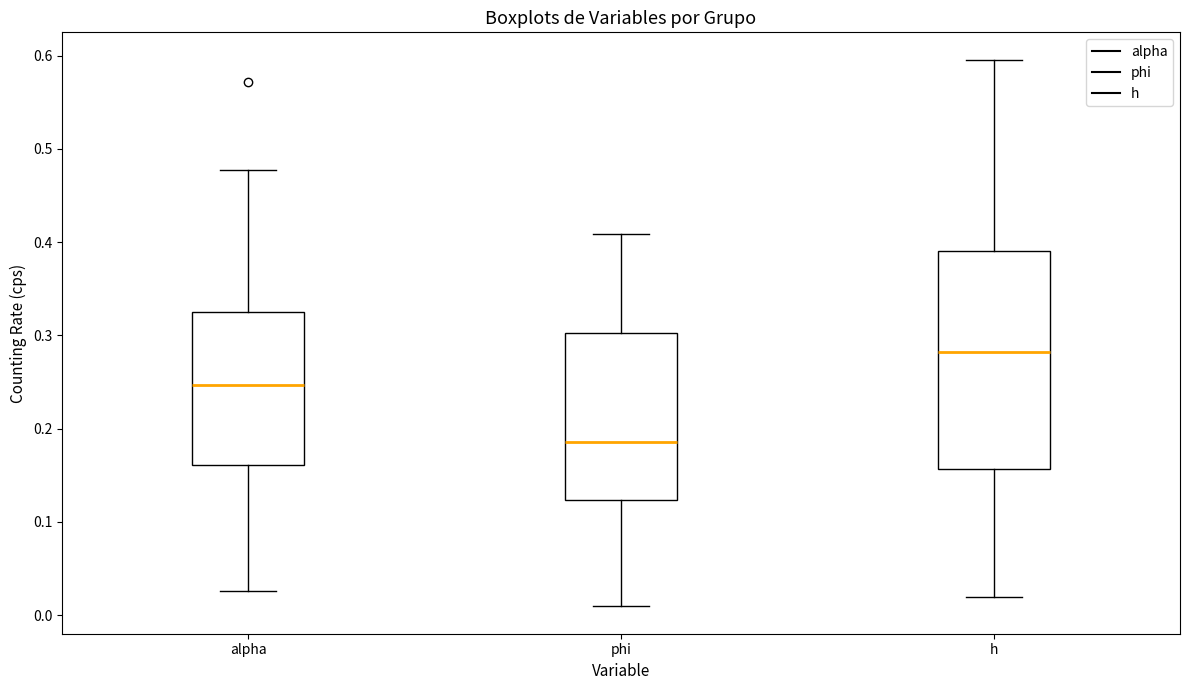

Comparing the boxes themselves (not the whiskers), which one is the tallest?

h